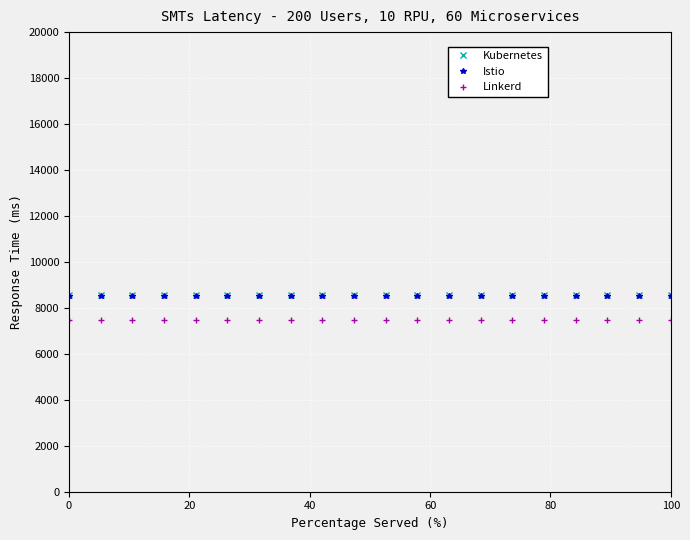

True or false: Linkerd and Istio intersect in this chart.

False